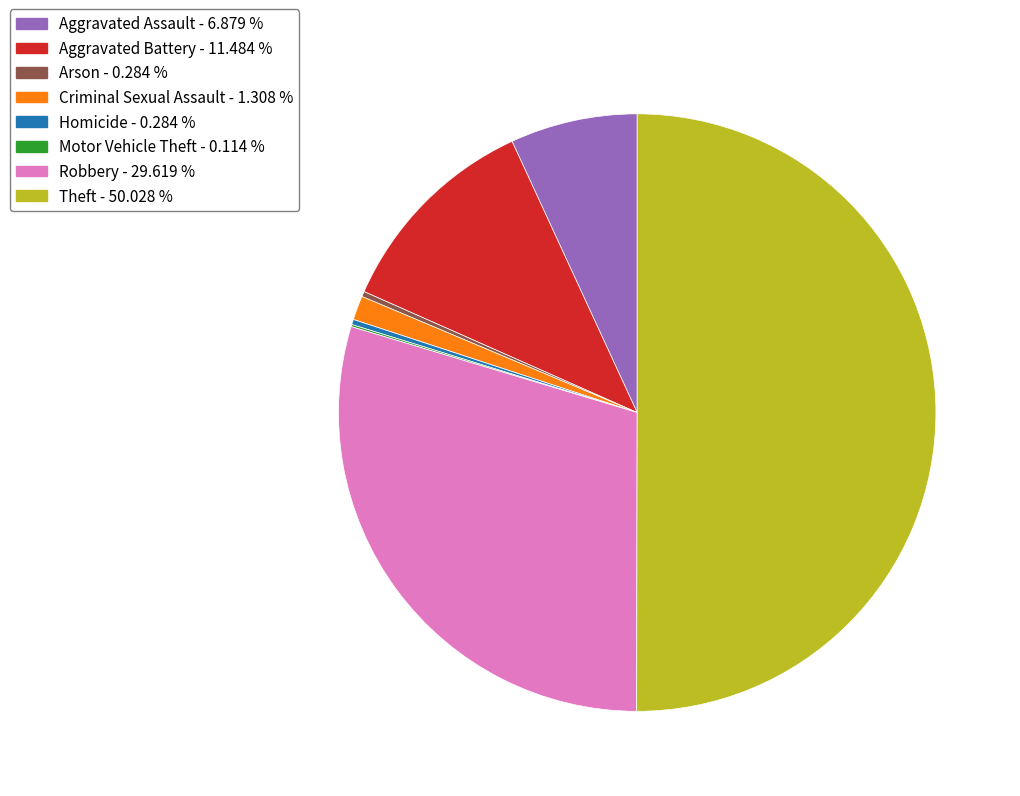

Is the sum of Homicide and Aggravated Assault greater than half?

No